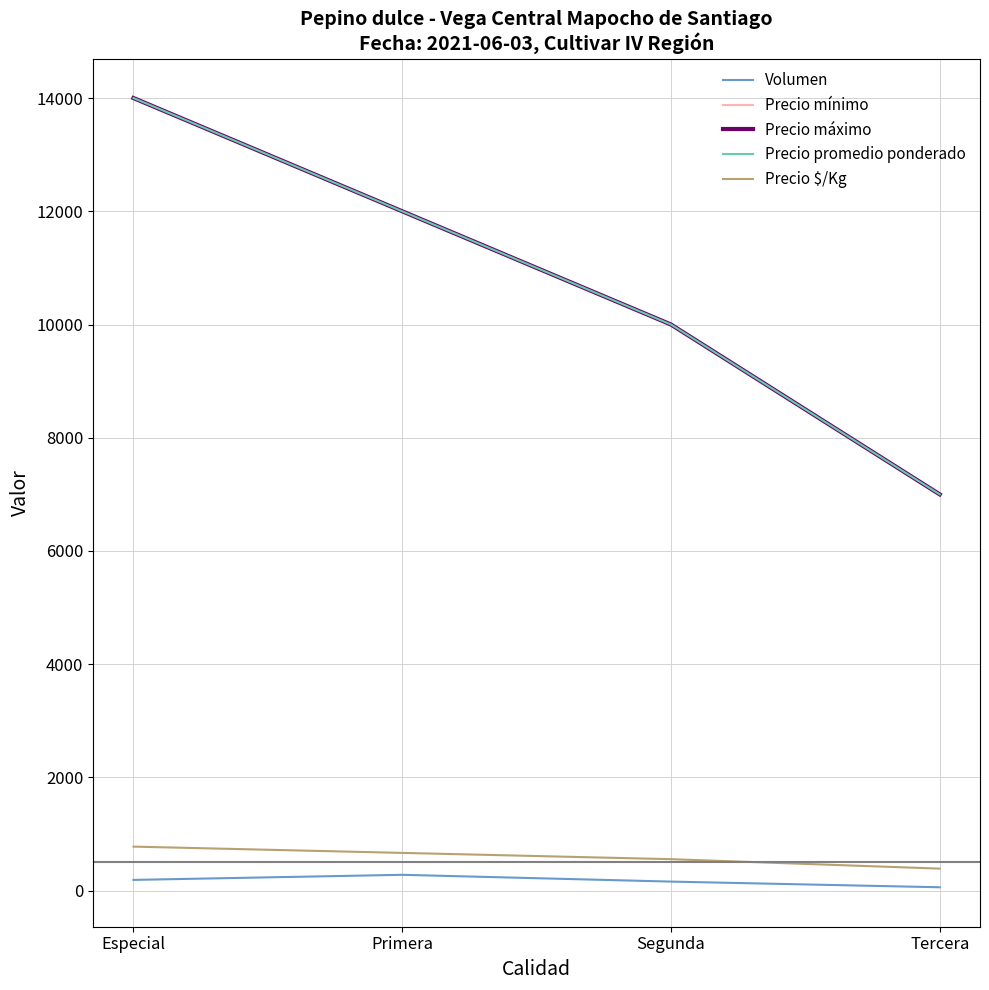

The value of Precio $/Kg at Tercera is 613. True or false?

False